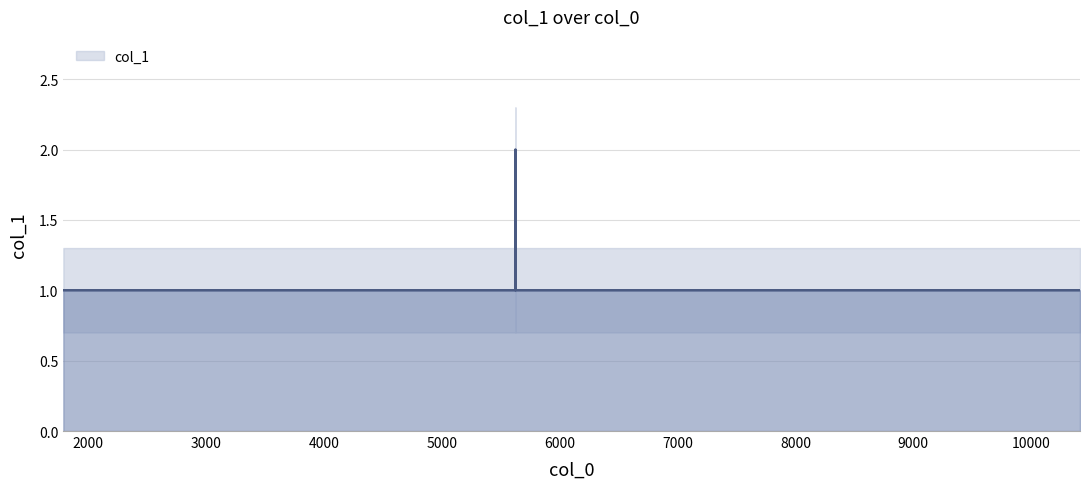

Reading left to right, what are all the values shown in this chart?

1790=1	3394=1	3995=1	5624=1	5625=2	5626=1	5627=1	5628=1	5629=1	5630=1	5631=1	5636=1	5879=1	6729=1	7343=1	8024=1	9152=1	9186=1	10414=1